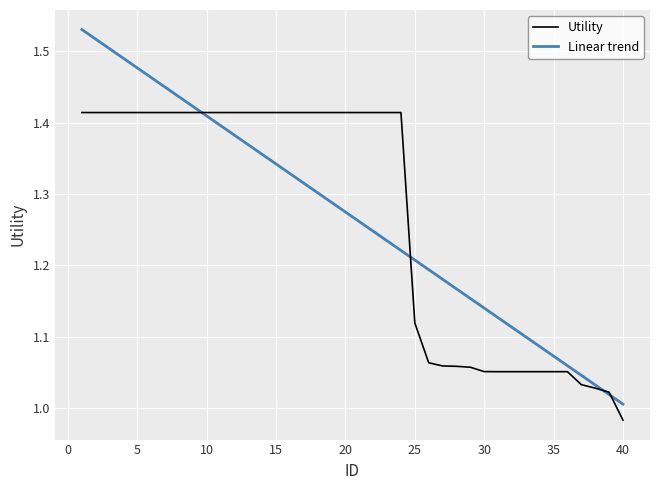

How many values exceed 1?

39